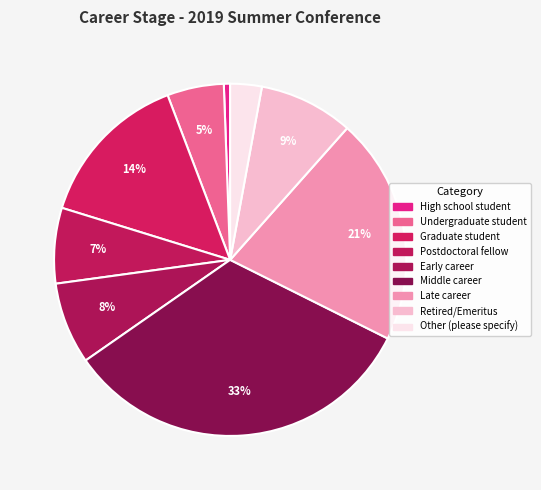

Do Middle career and High school student together represent more than half of the pie?

No